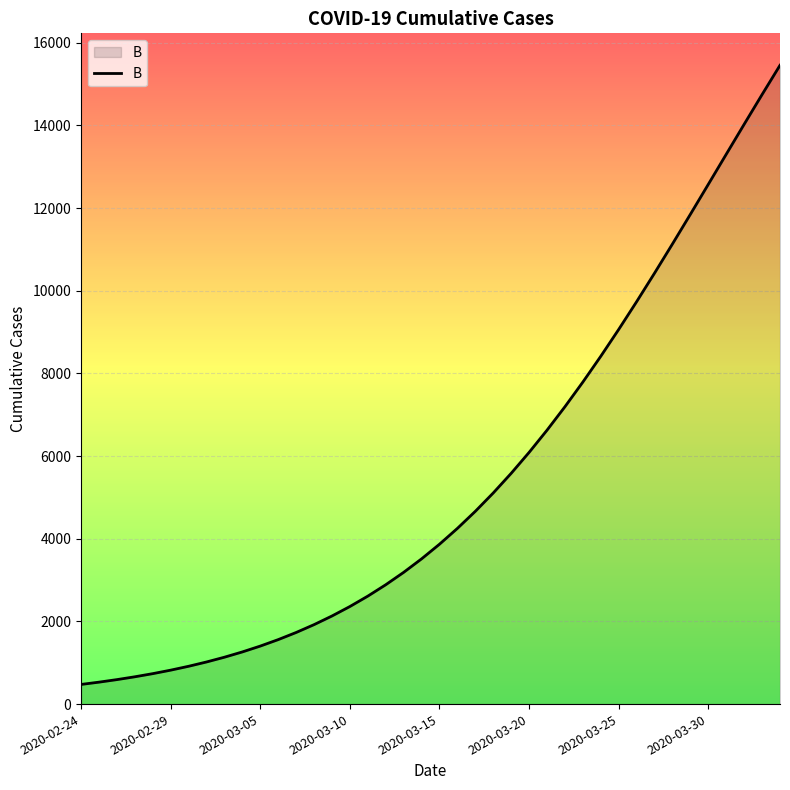

What is the smallest value displayed?

475.5